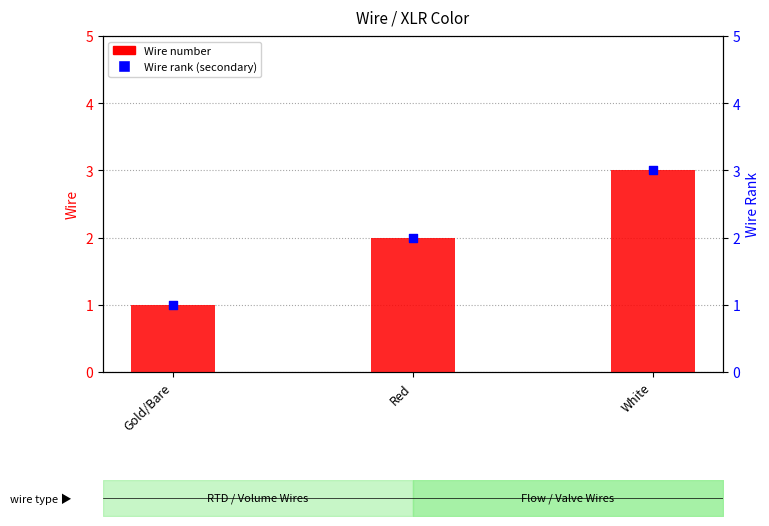

At how many categories does at least one series exceed 1?

2